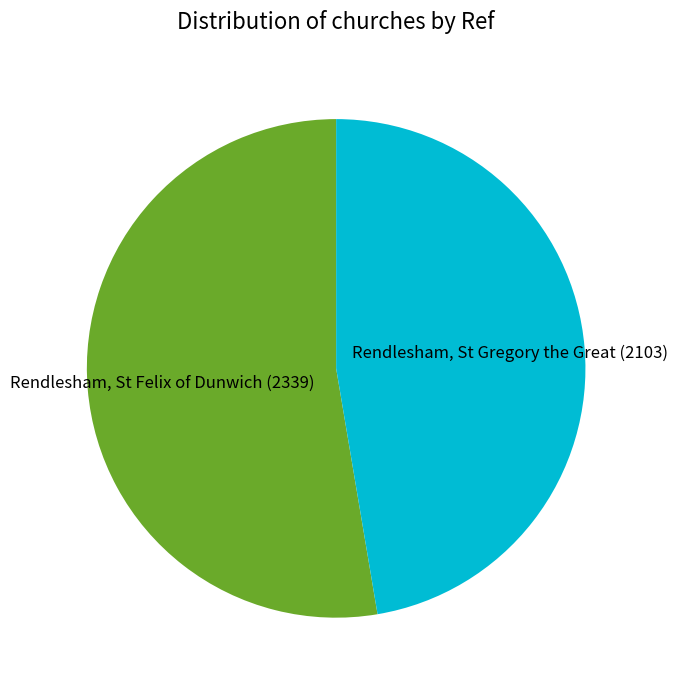

Does any single category account for the majority?

Yes